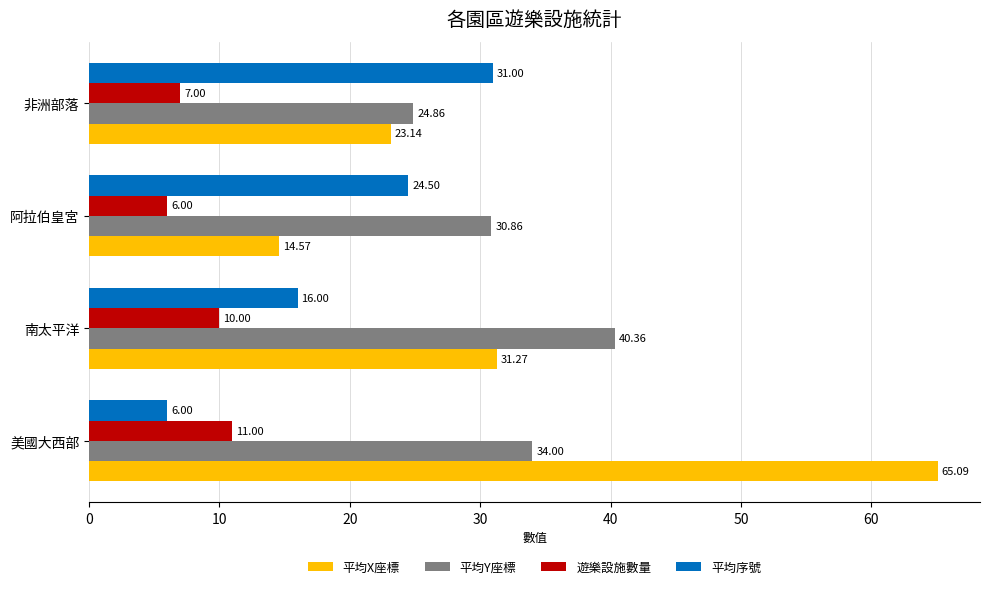

What are all the series names shown in the legend?

平均X座標, 平均Y座標, 遊樂設施數量, 平均序號